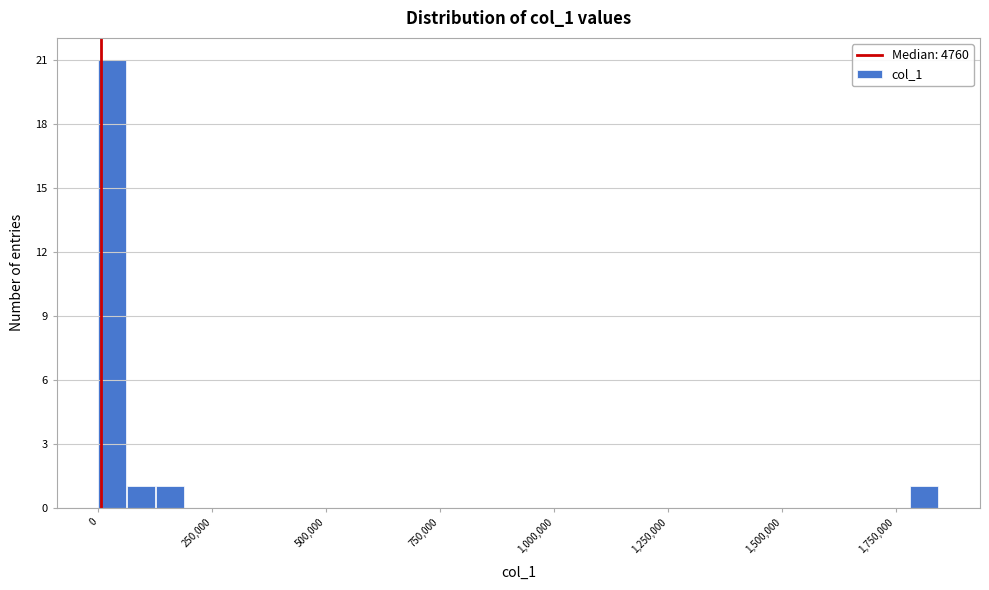

Around what value on the x-axis is the tallest bar? Give the approximate position of its centre, as read against the axis.

50000